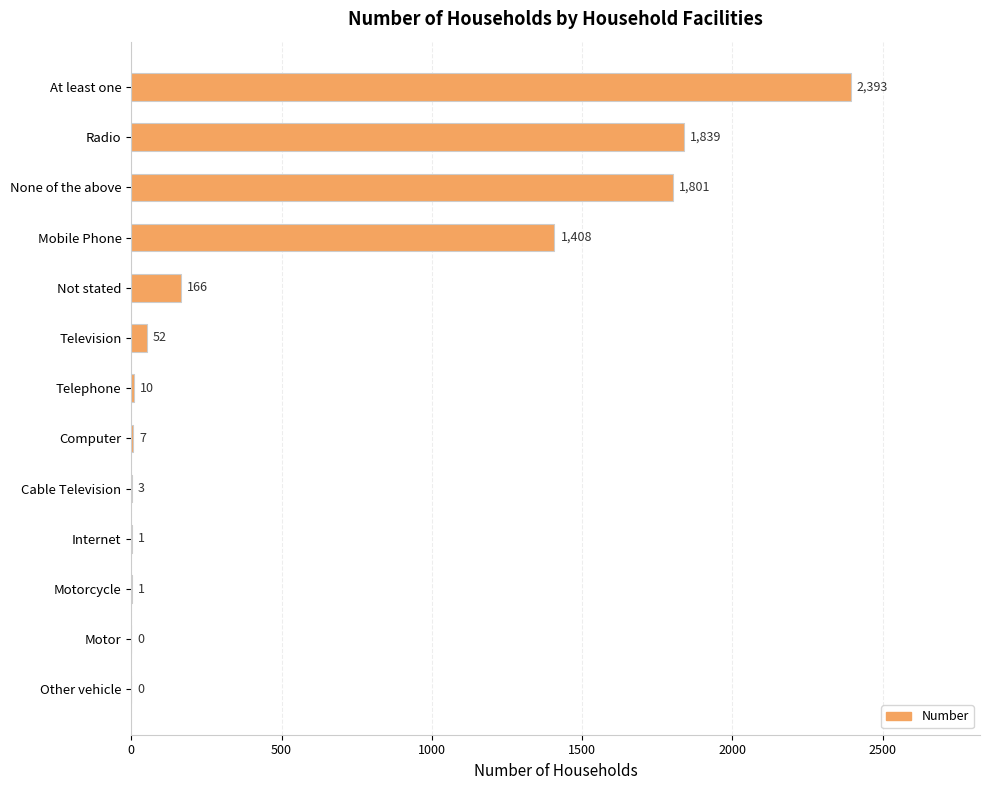

What is the sum of all values?

7681